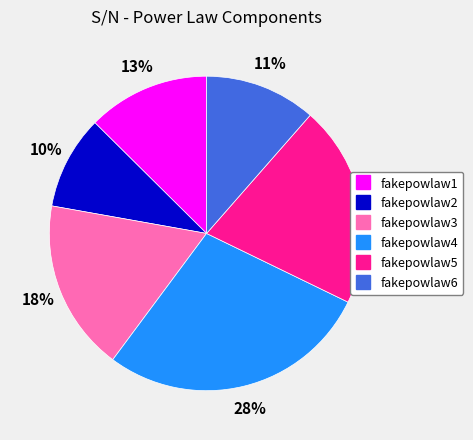

Is it true that fakepowlaw2 is 1% of the pie?

False